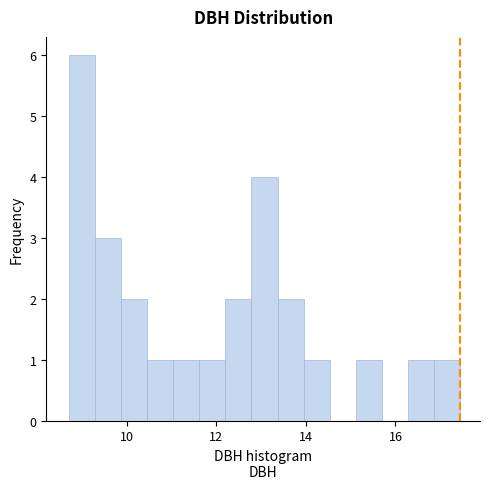

Around what value on the x-axis is the tallest bar? Give the approximate position of its centre, as read against the axis.

9.0